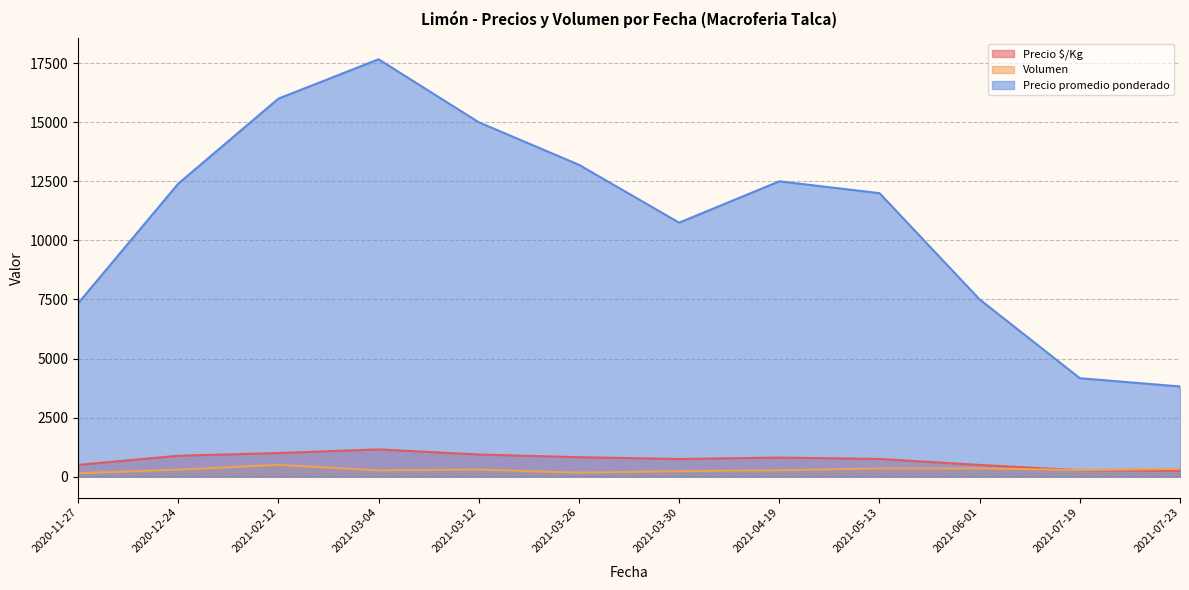

True or false: Volumen and Precio promedio ponderado cross at least once.

False